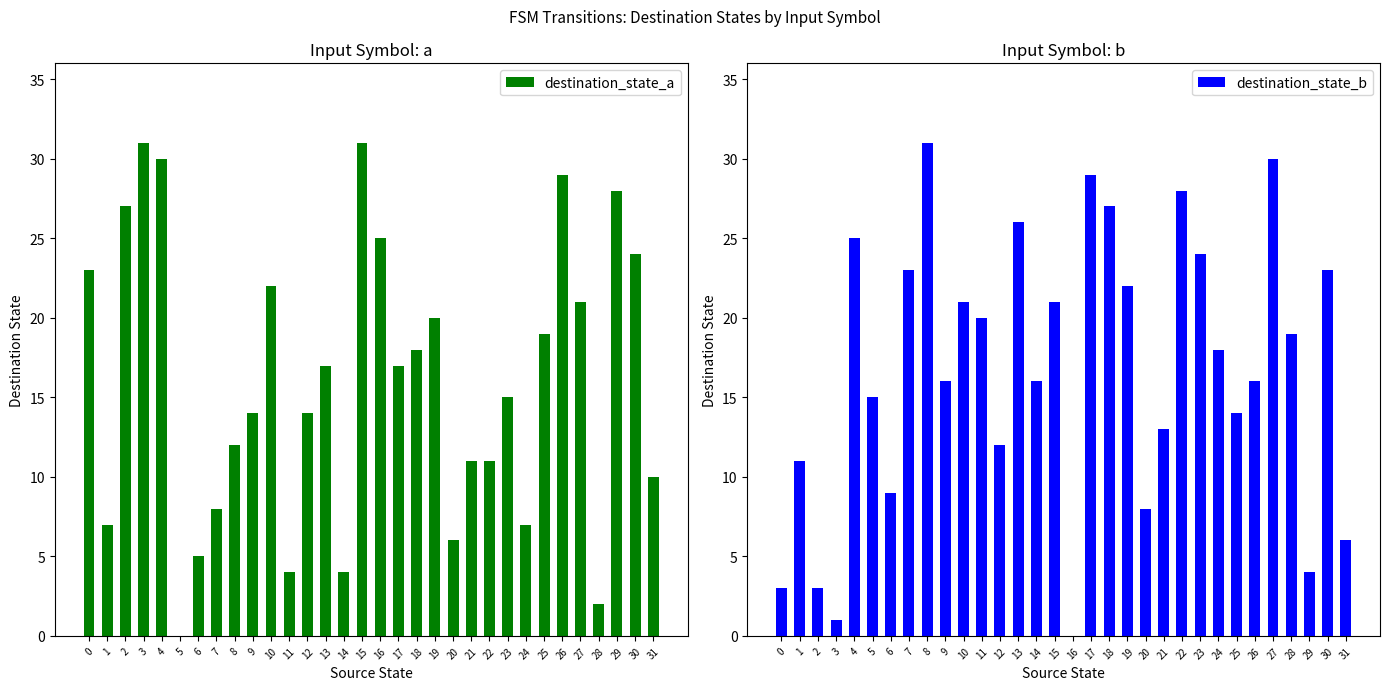

Which series has the widest spread of values?

destination_state_a